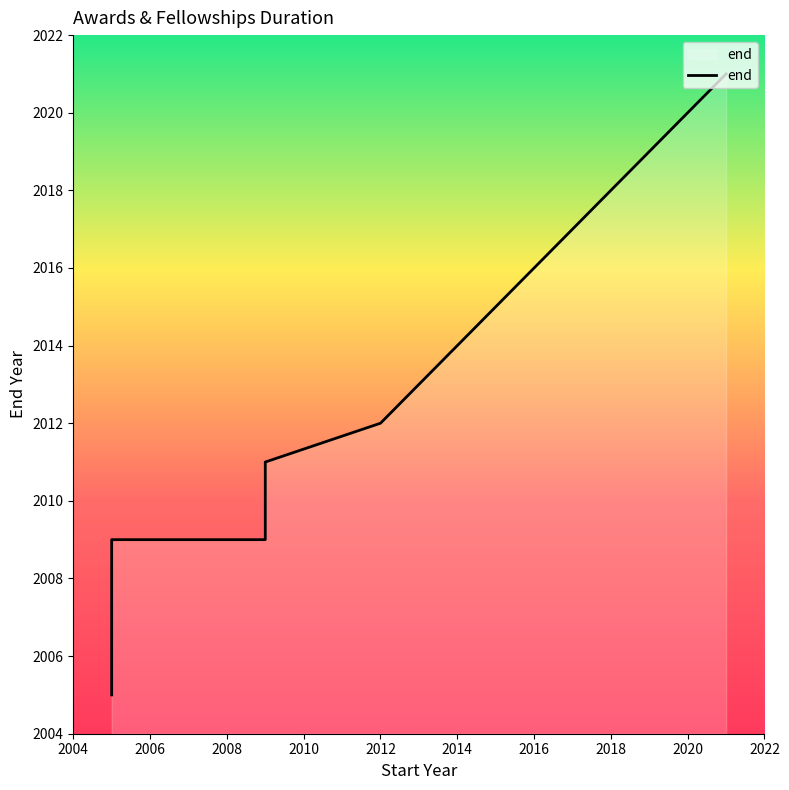

Reading left to right, transcribe all the data shown in this chart.

2005	2005	2009	2009	2009	2009	2009	2011	2012	2021